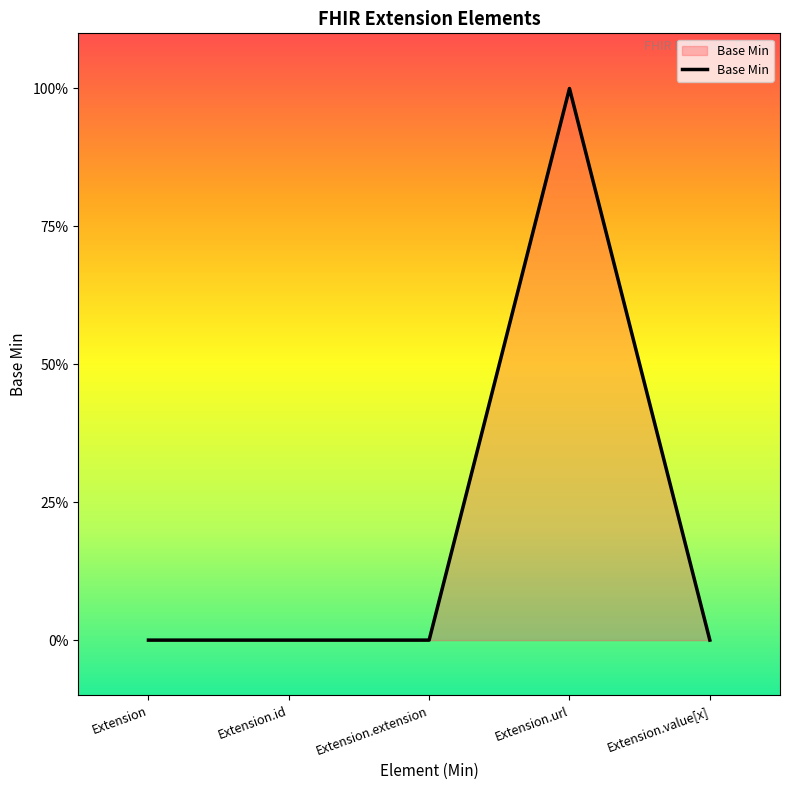

Is this an area chart (filled region under the line)?

Yes